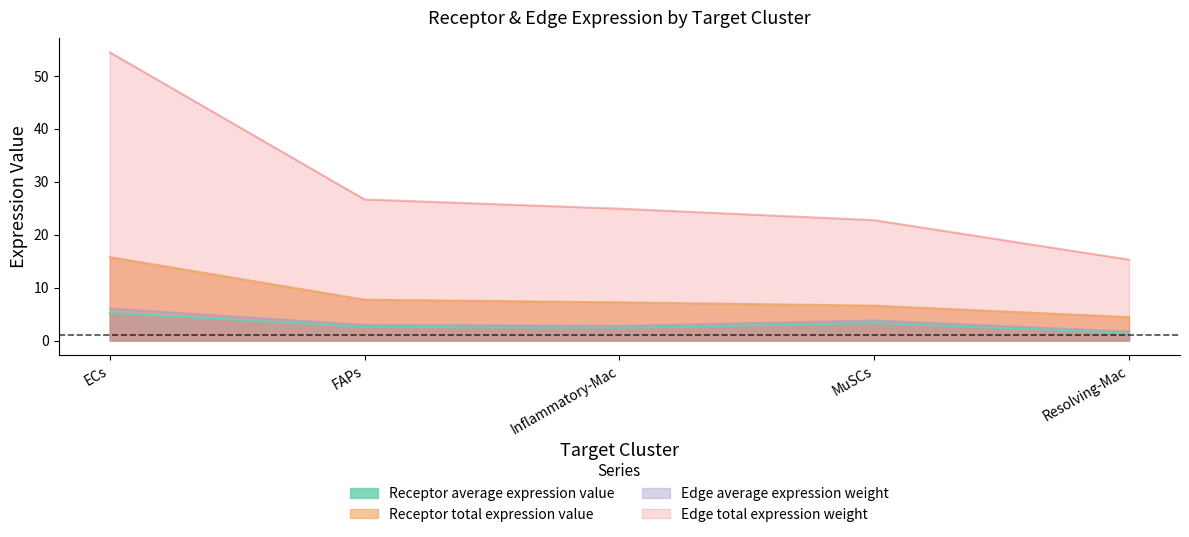

At which label does Edge total expression weight reach its minimum?

Resolving-Mac